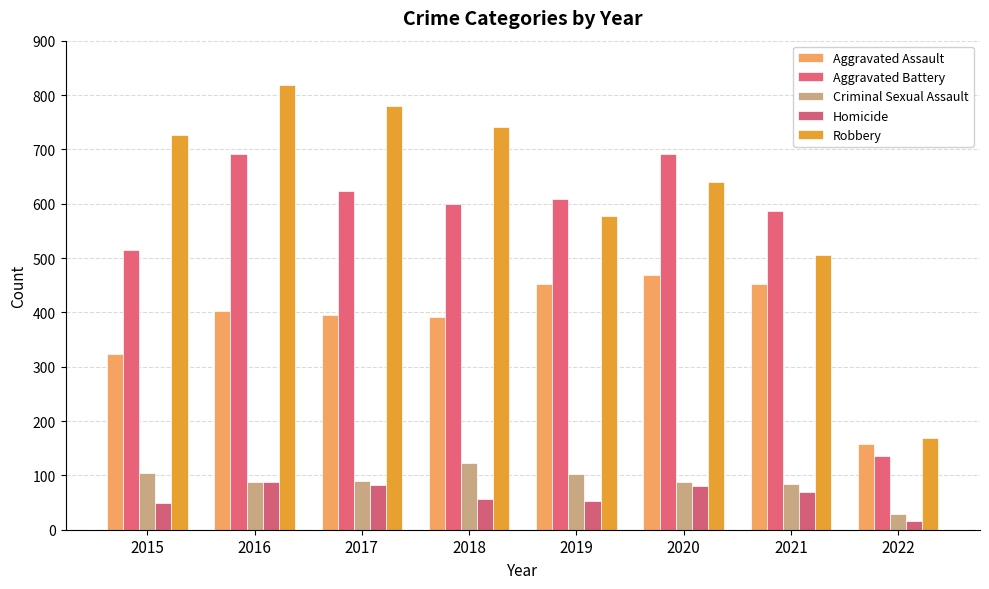

What are all the series names shown in the legend?

Aggravated Assault, Aggravated Battery, Criminal Sexual Assault, Homicide, Robbery